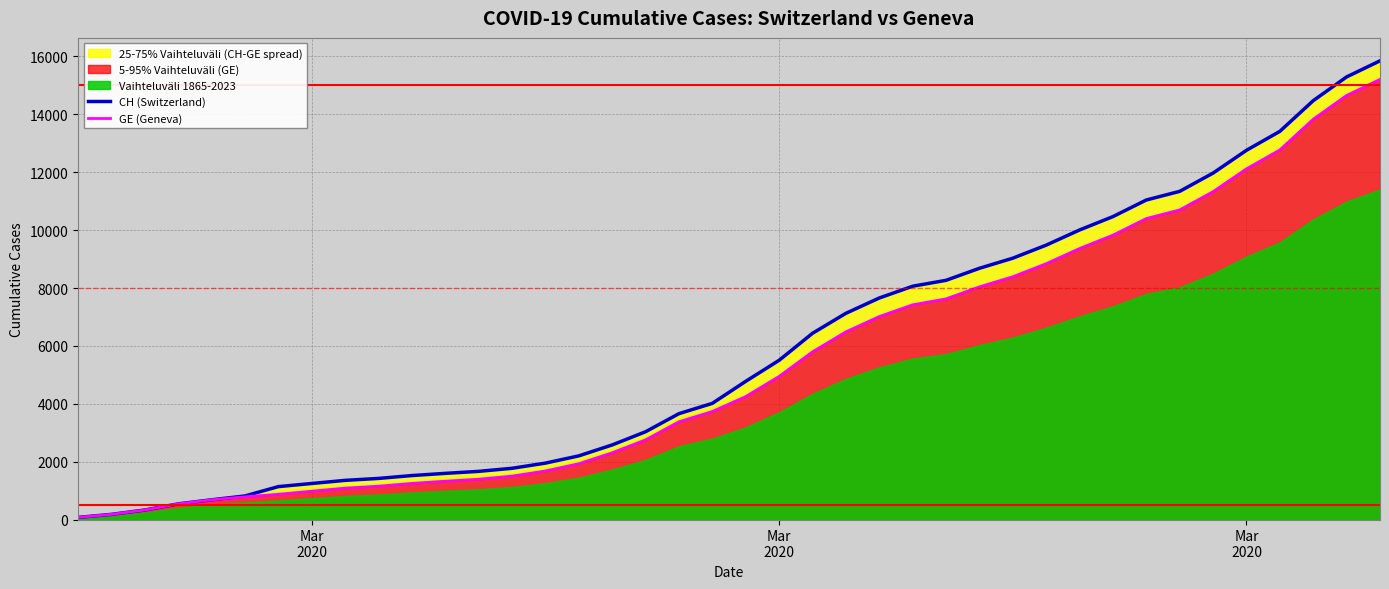

What is the lowest value of the GE (Geneva) series?

73